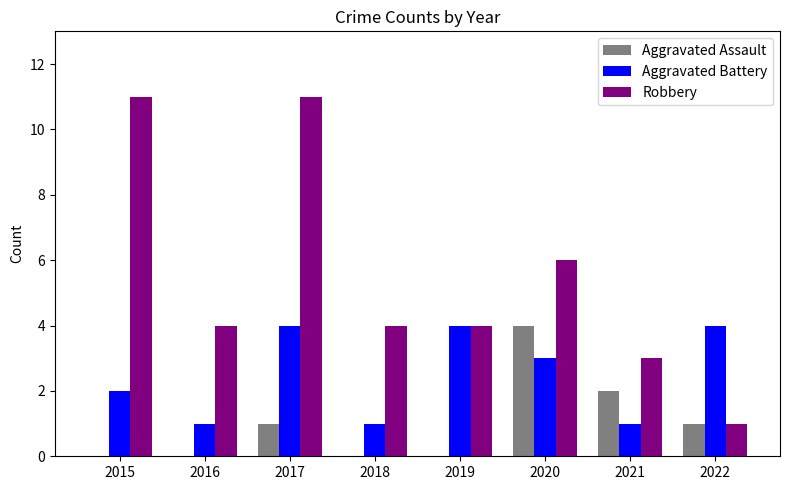

How many groups of bars are there?

8